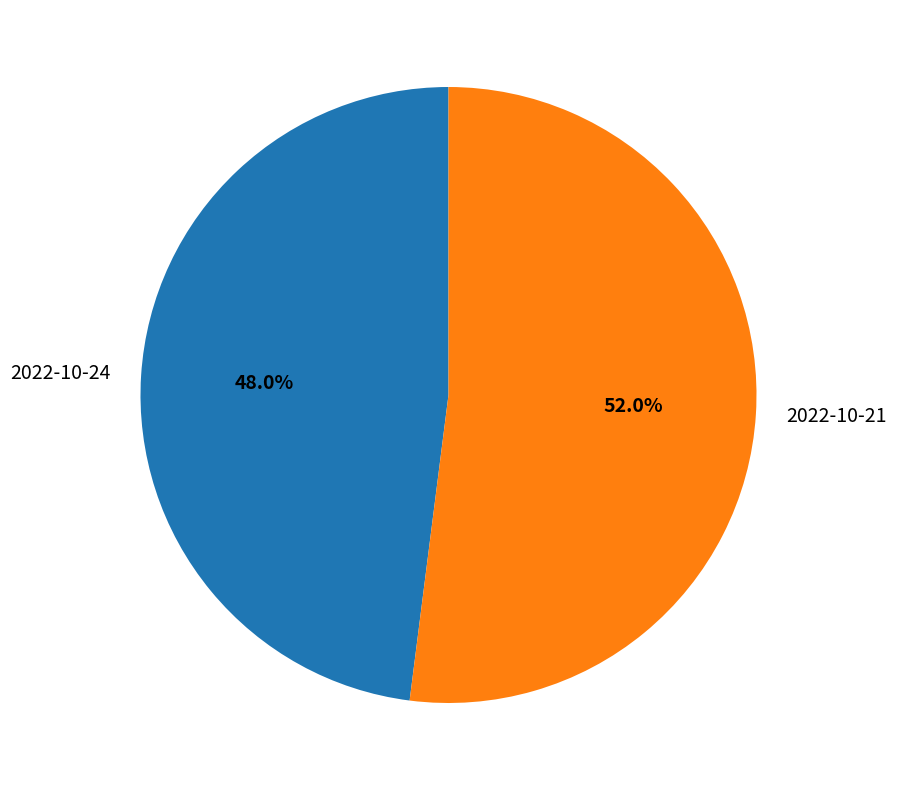

Is it true that 2022-10-24 is 48% of the pie?

True